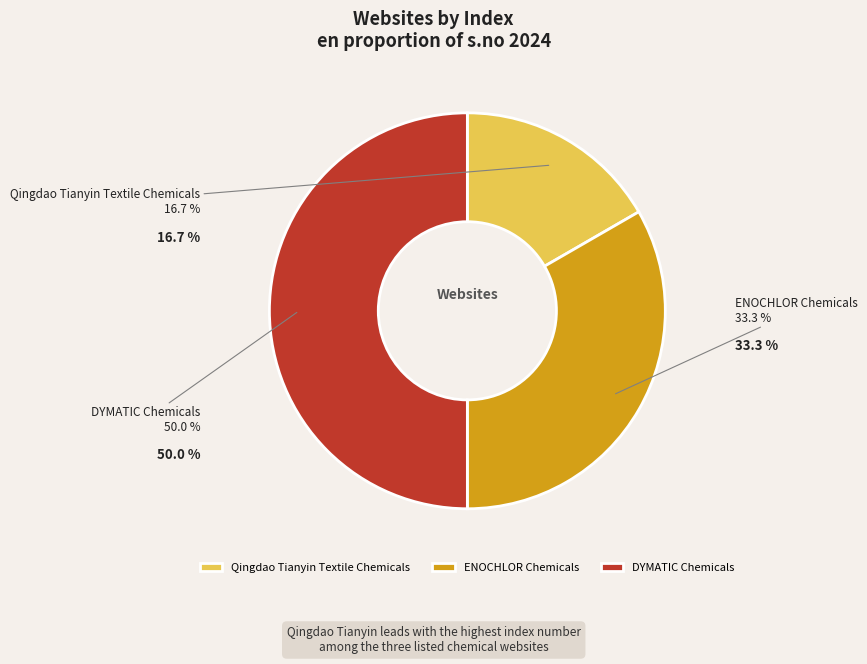

What percentage is the Qingdao Tianyin Textile Chemicals slice, to the nearest percent?

17%